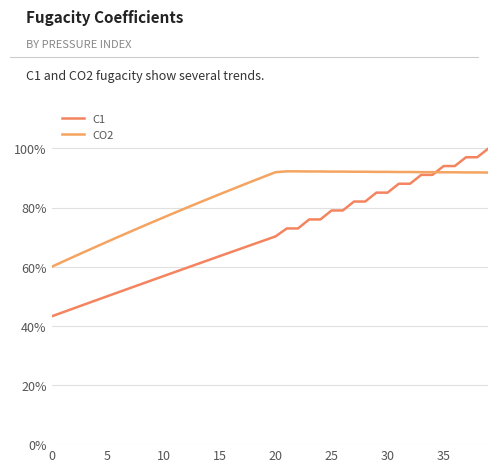

What is the greatest value displayed?

1.0